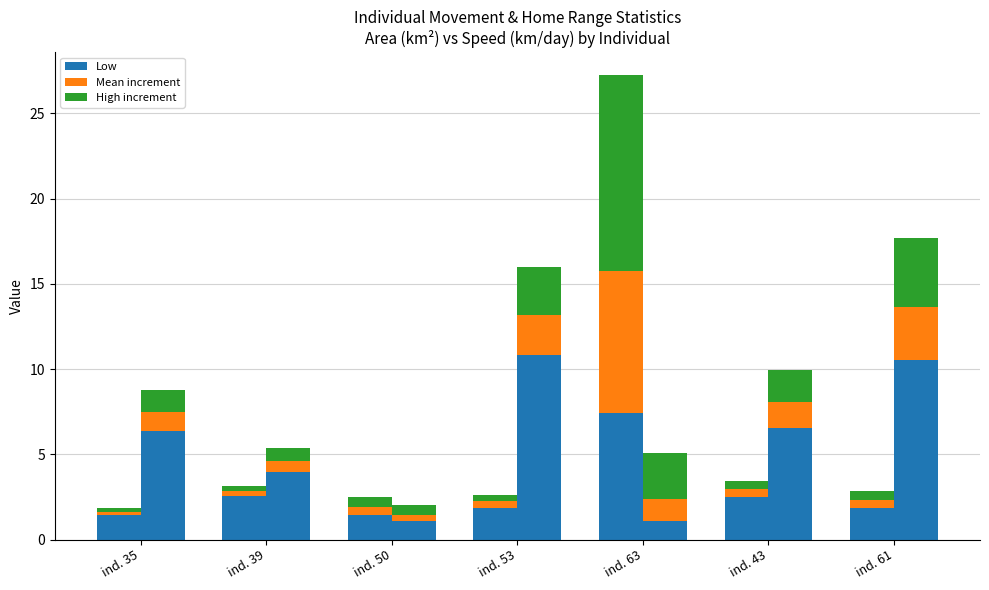

What is the minimum value for area.km2_mean (increment)?

0.2